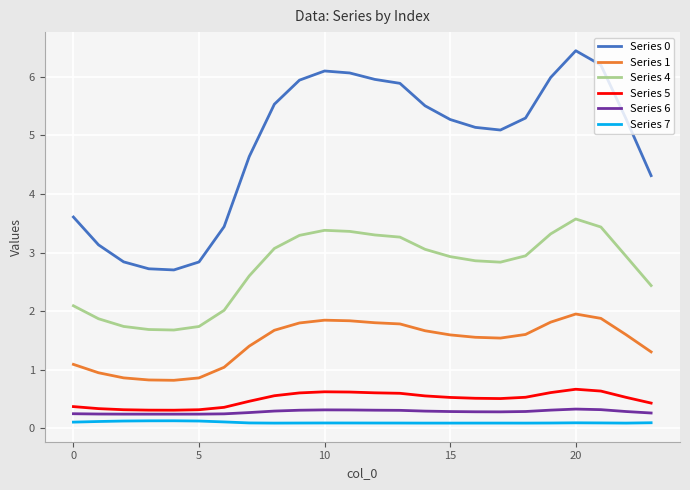

True or false: Series 5 and Series 7 cross at least once.

False